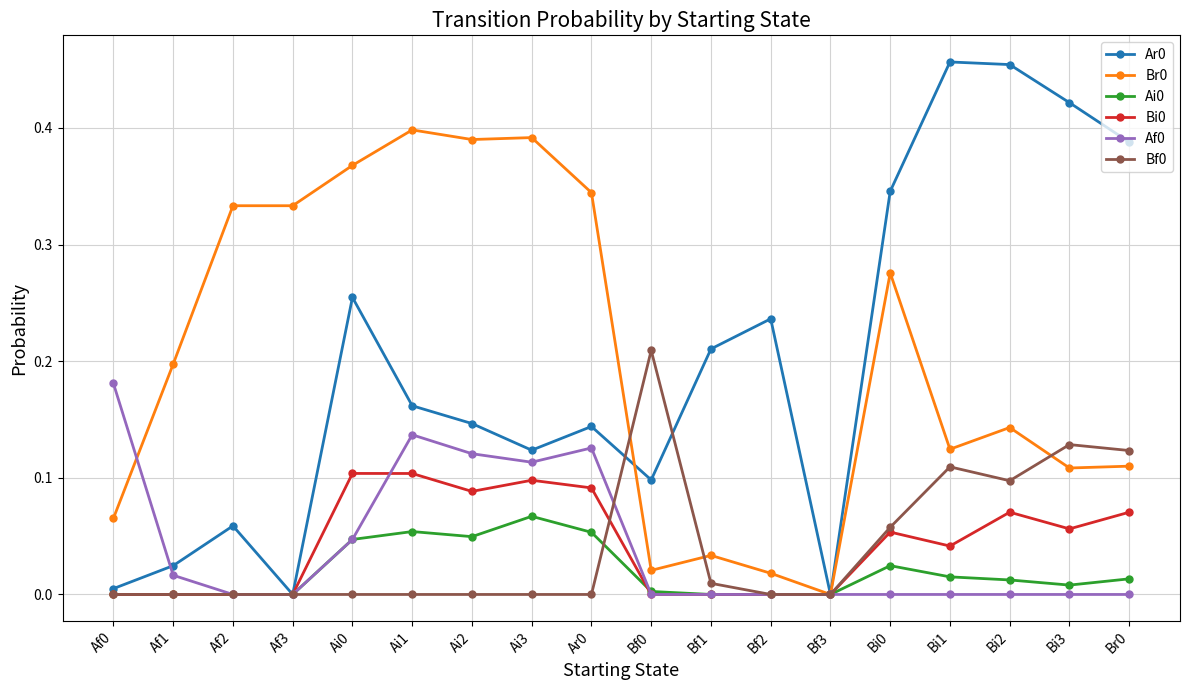

True or false: Ar0 has a value of 0.7 at Bi1.

False